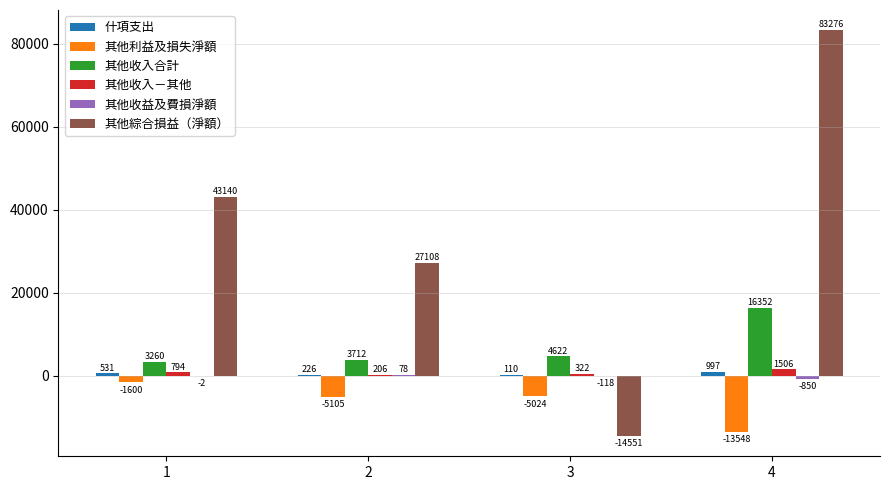

What is the greatest value displayed?

83276